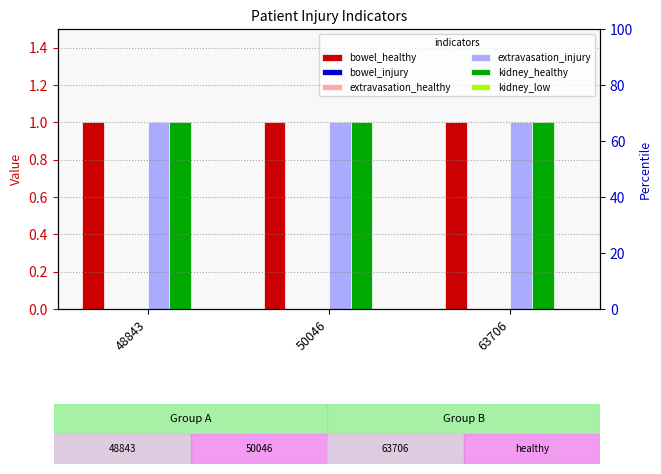

Reading left to right, transcribe all the data shown in this chart.

bowel_healthy: 1	1	1
bowel_injury: 0	0	0
extravasation_healthy: 0	0	0
extravasation_injury: 1	1	1
kidney_healthy: 1	1	1
kidney_low: 0	0	0